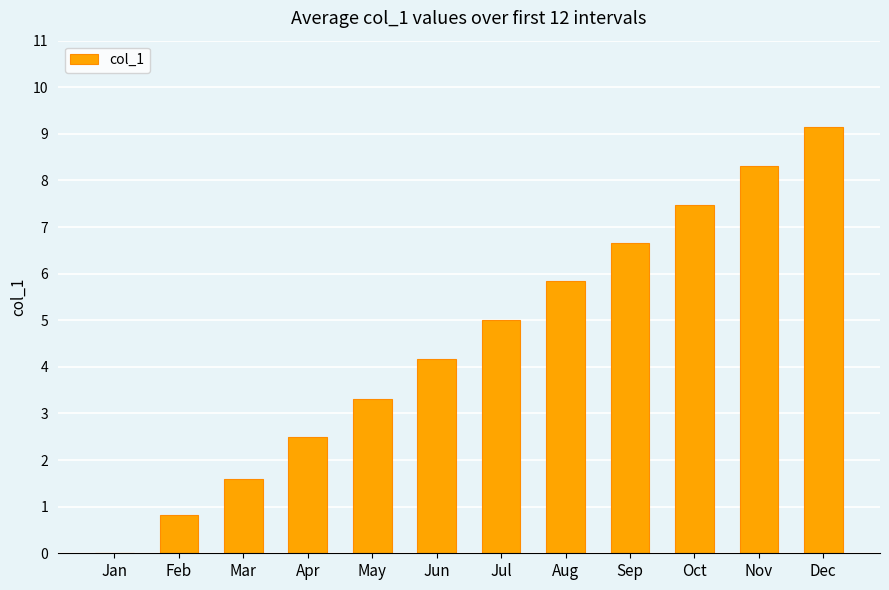

Between Jul and Oct, which is larger?

Oct